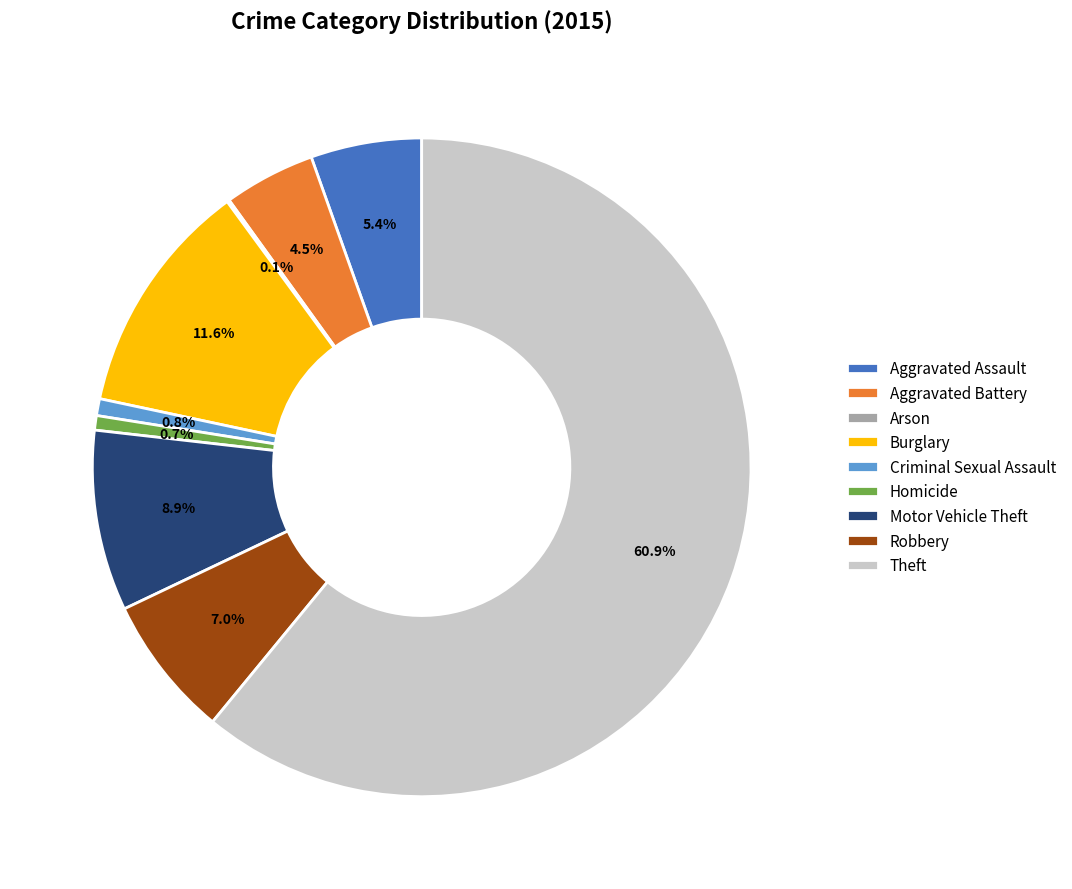

To the nearest percent, what percentage of the pie is Robbery?

7%